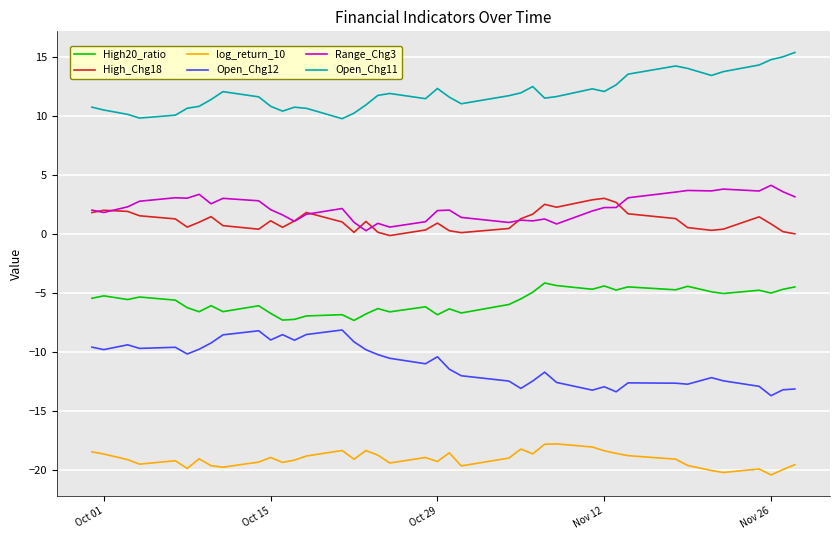

What is the average value of the Open_Chg12 series?

-11.0